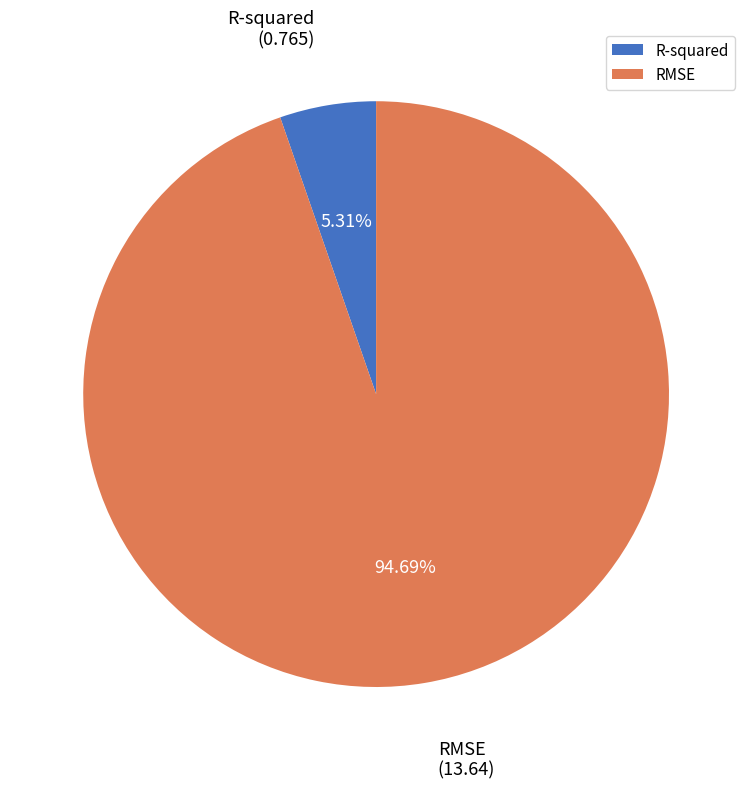

Between R-squared and RMSE, which is larger?

RMSE